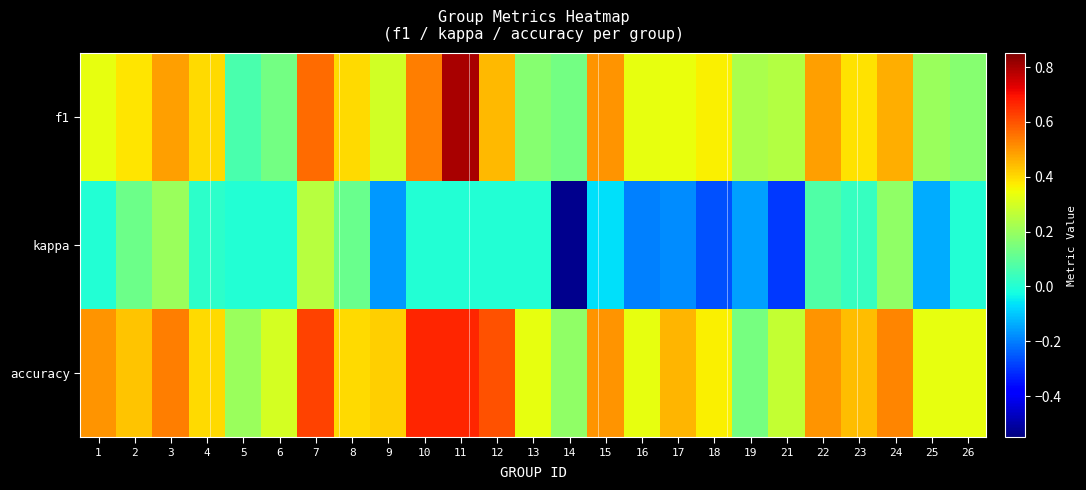

Rank the series at 8 from highest to lowest value.

f1, accuracy, kappa